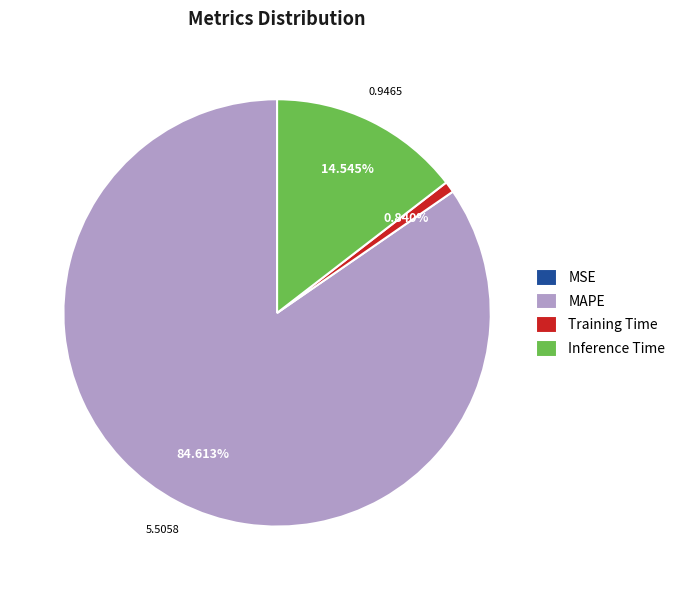

Is it true that Training Time is 9% of the pie?

False